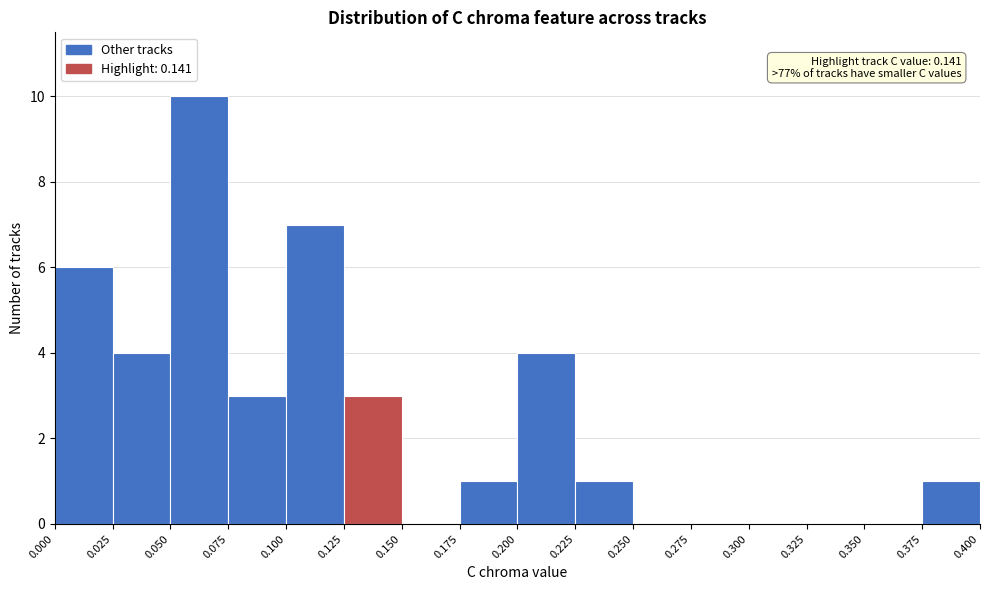

Which range on the x-axis has the tallest bar?

0.050 to 0.075